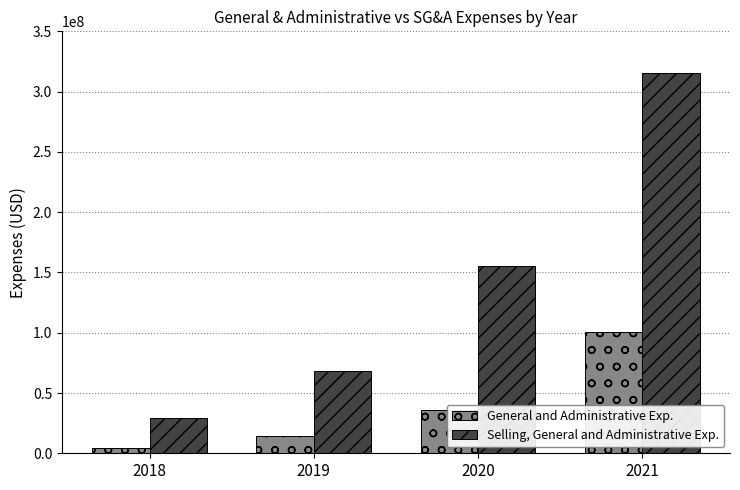

What is the sum of the Selling, General and Administrative Exp. values at 2019 and 2020?

223457855